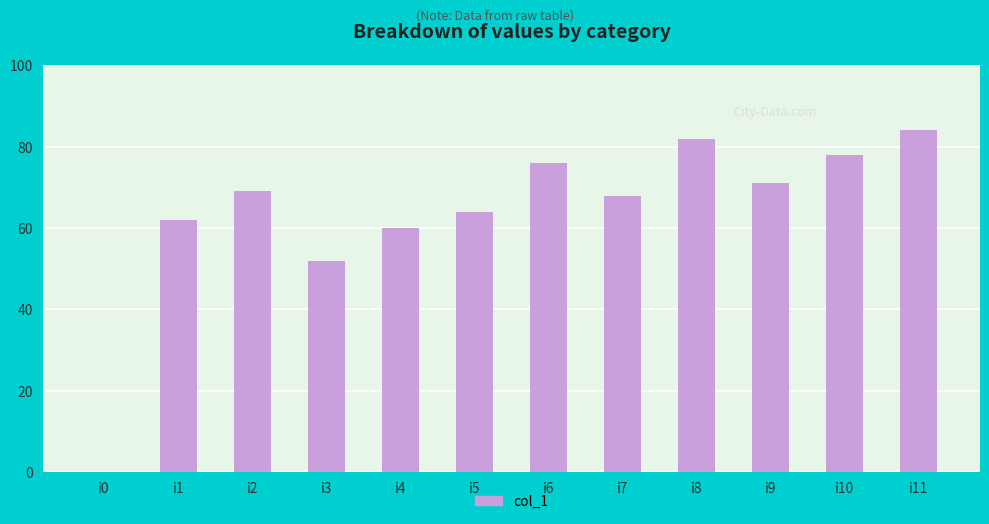

What is the sum of the values at i4 and i7?

128